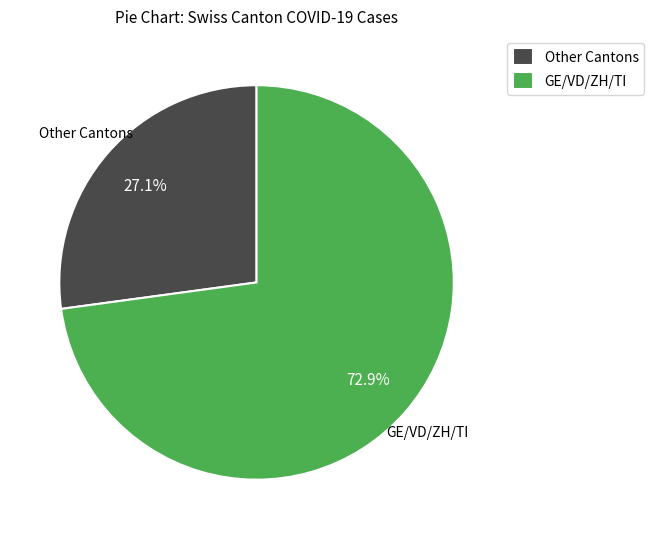

What is the majority slice?

GE/VD/ZH/TI